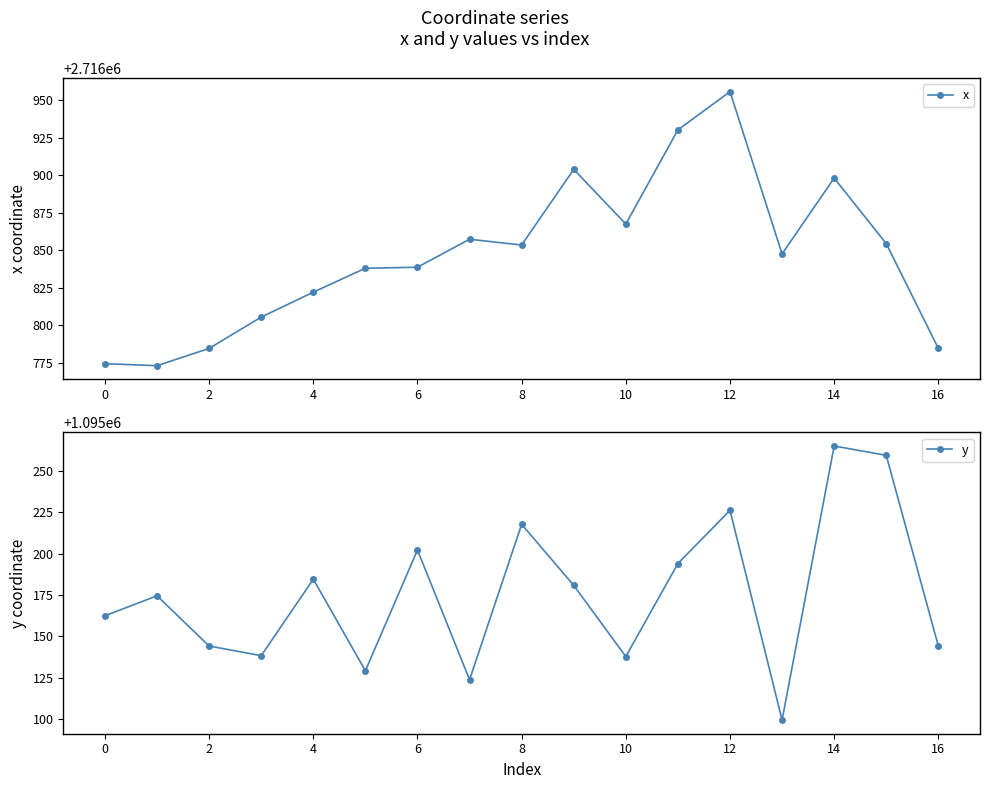

Rank the series by their maximum value, from lowest to highest.

y, x